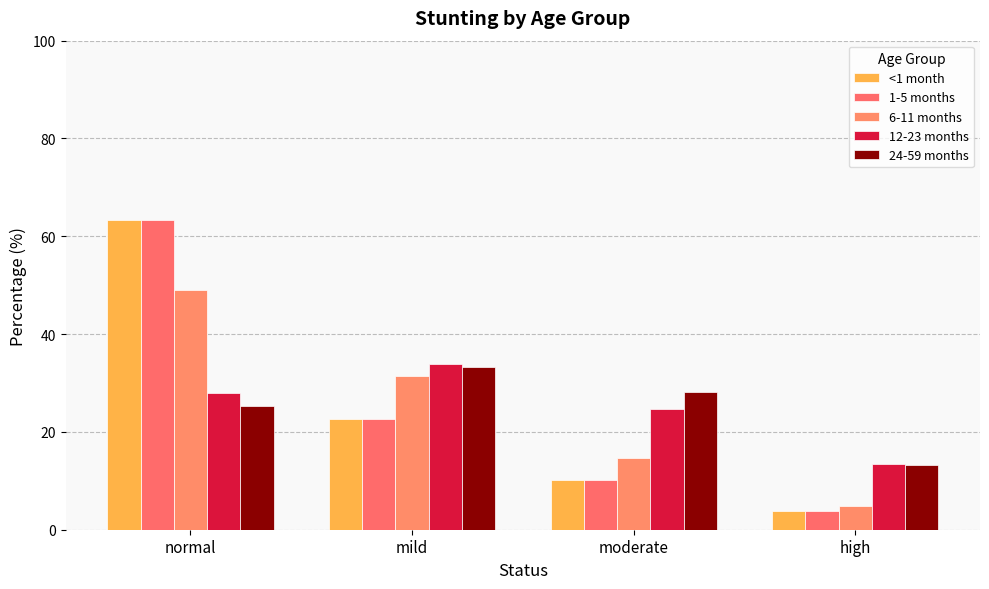

What is the sum of all 12-23 months values?

100.0